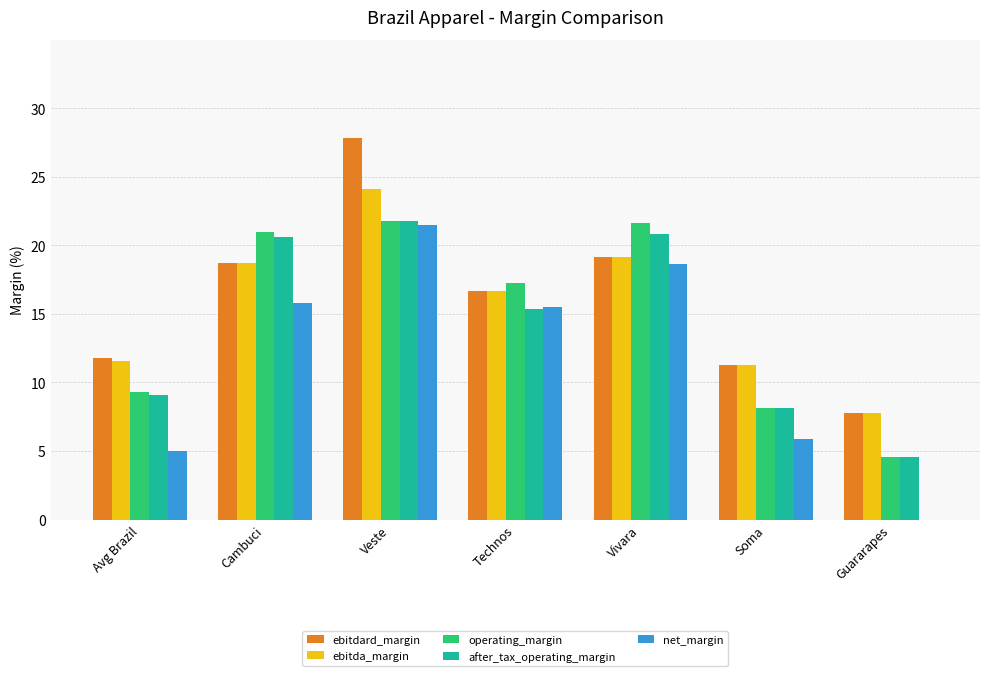

How many bars are there in total?

35